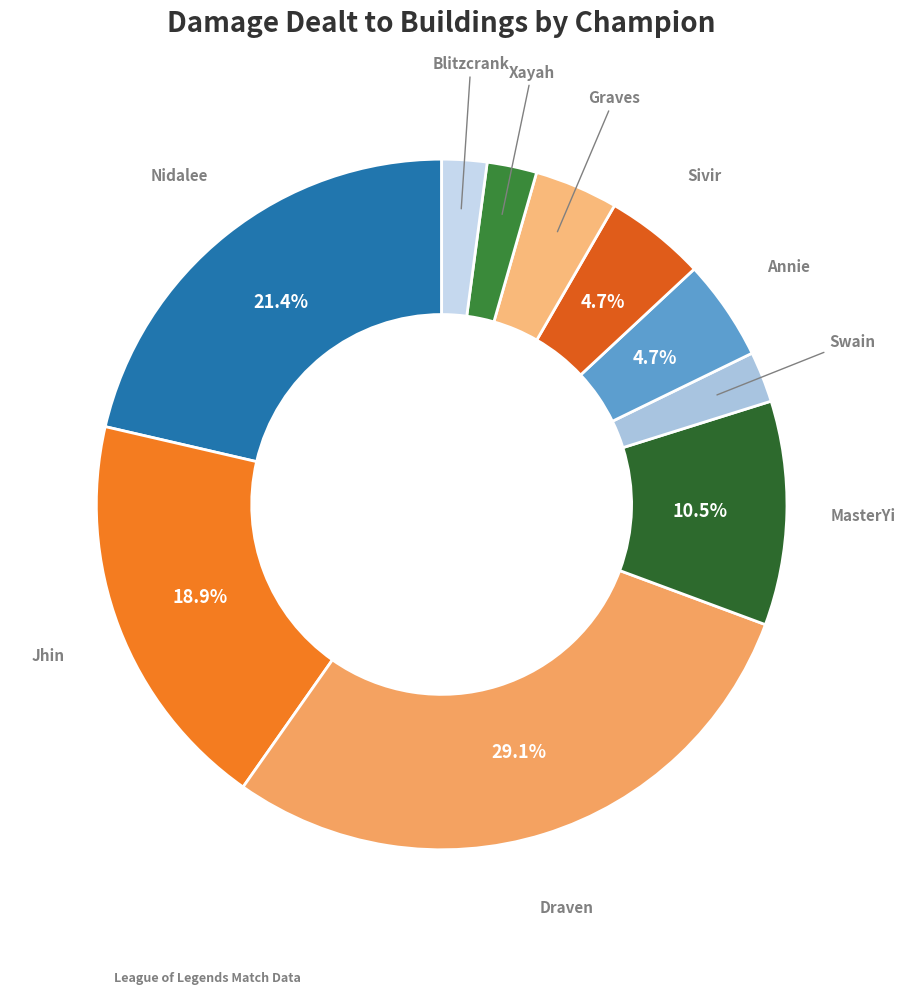

Does Sivir account for over 50% of the chart?

No